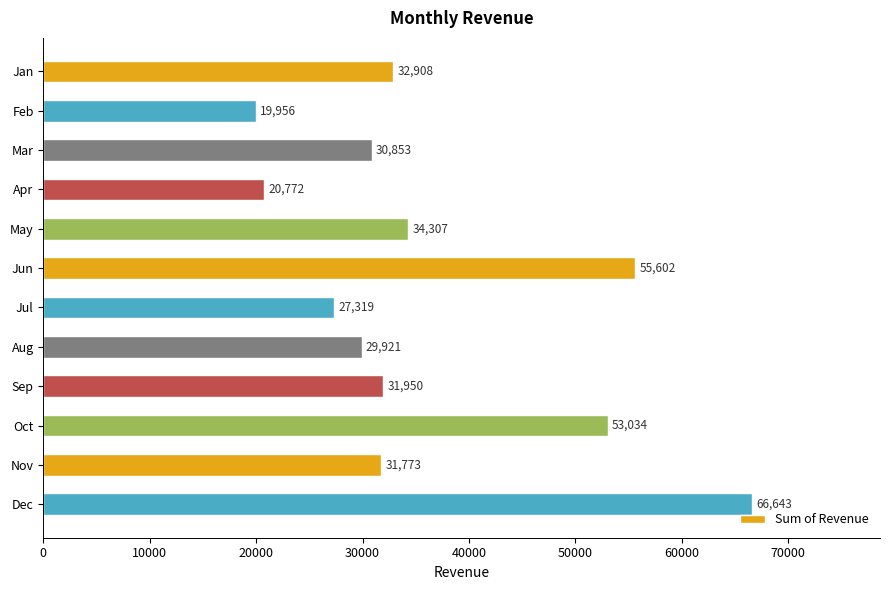

What is the difference between the second highest and minimum values?

35646.1